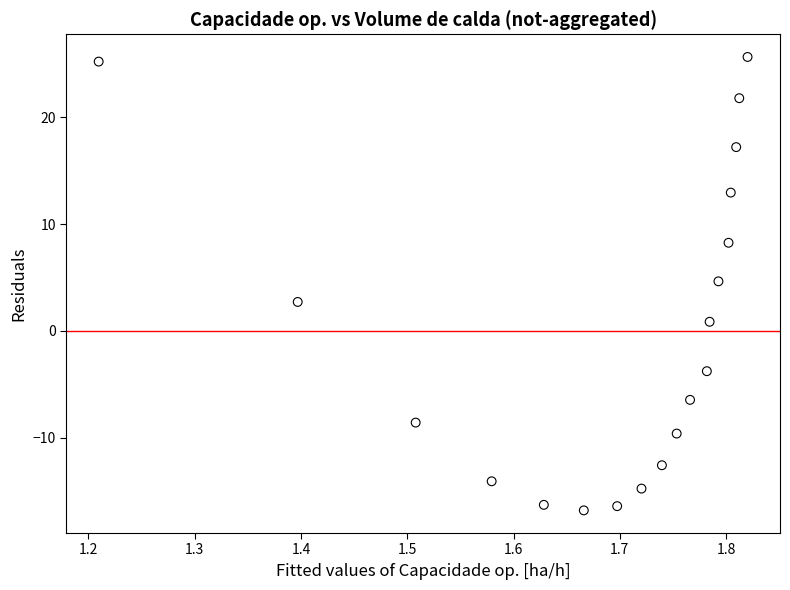

What Y value in the scatter plot is closest to 4?

4.6